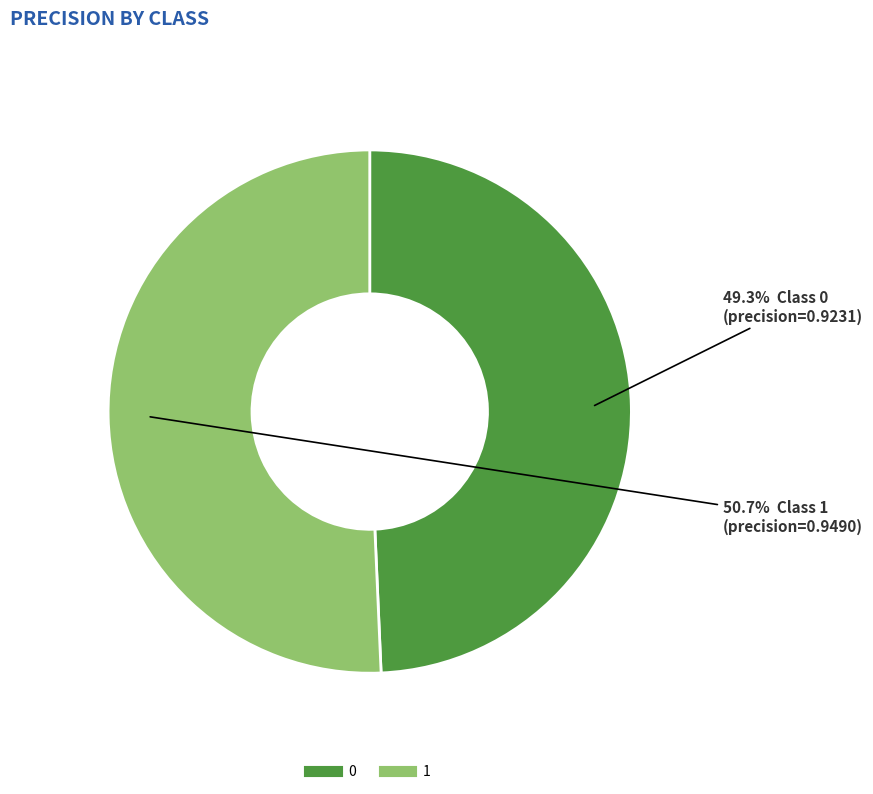

Is the sum of 0 and 1 greater than half?

Yes